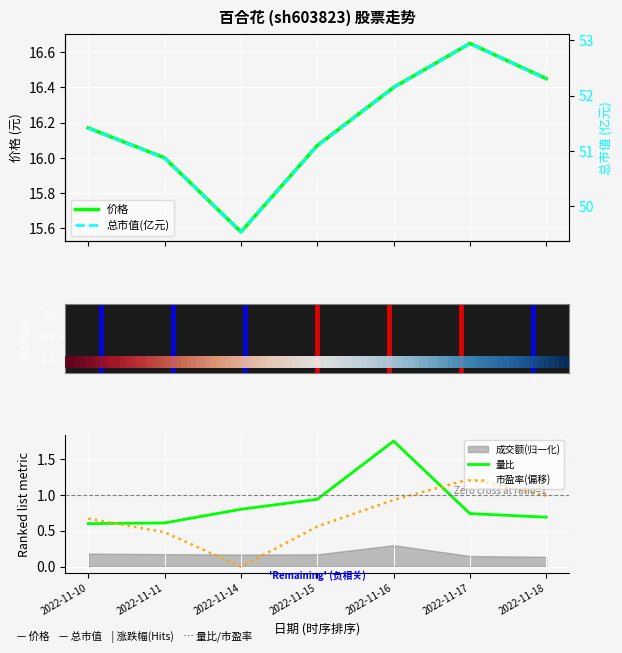

What is the highest value of the 总市值(亿元) series?

52.9